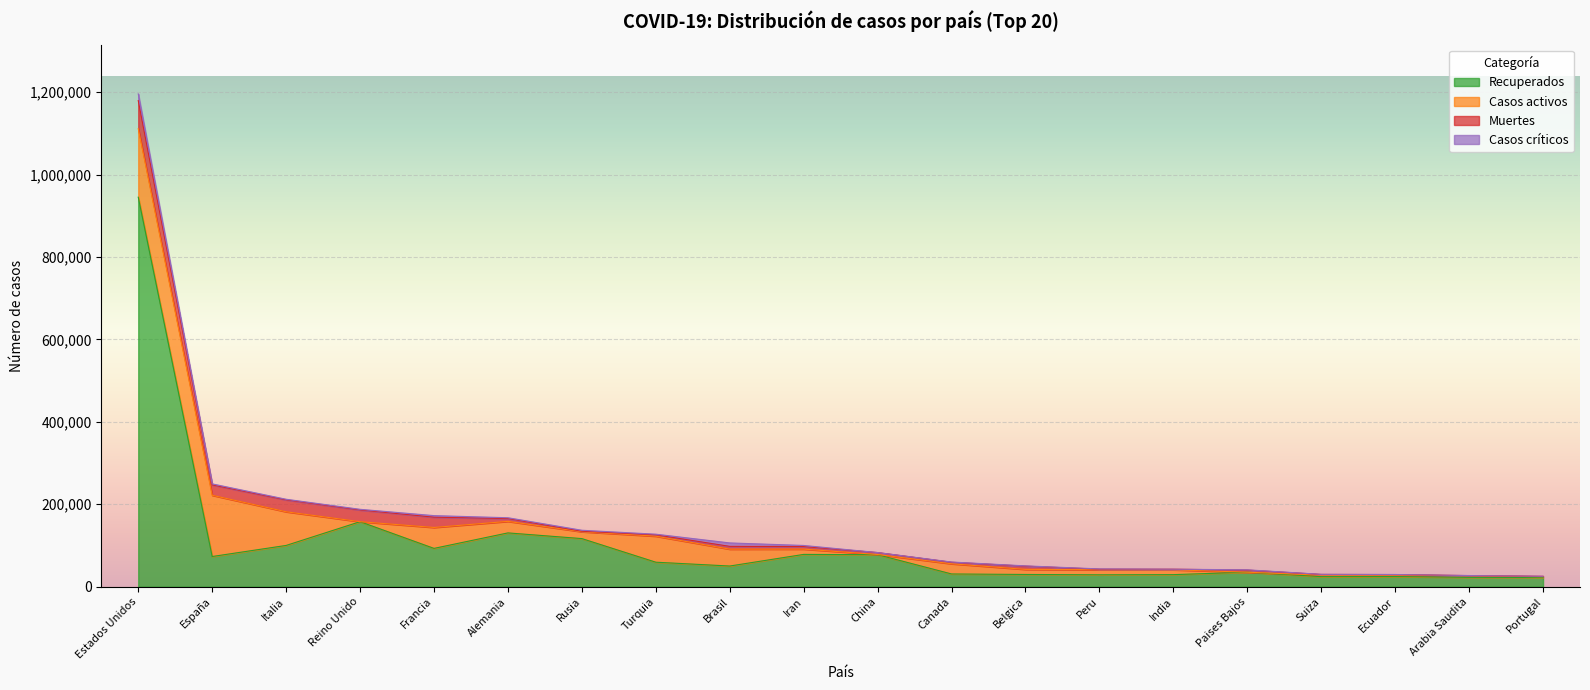

What is the label of the 2nd point from the left?

España